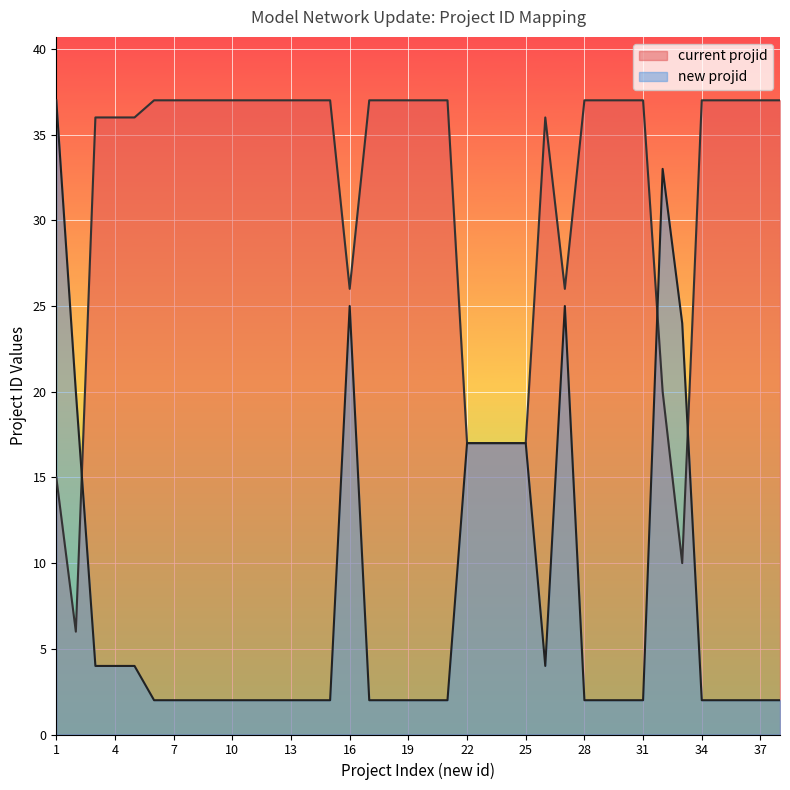

What is the average value of the new projid series?

8